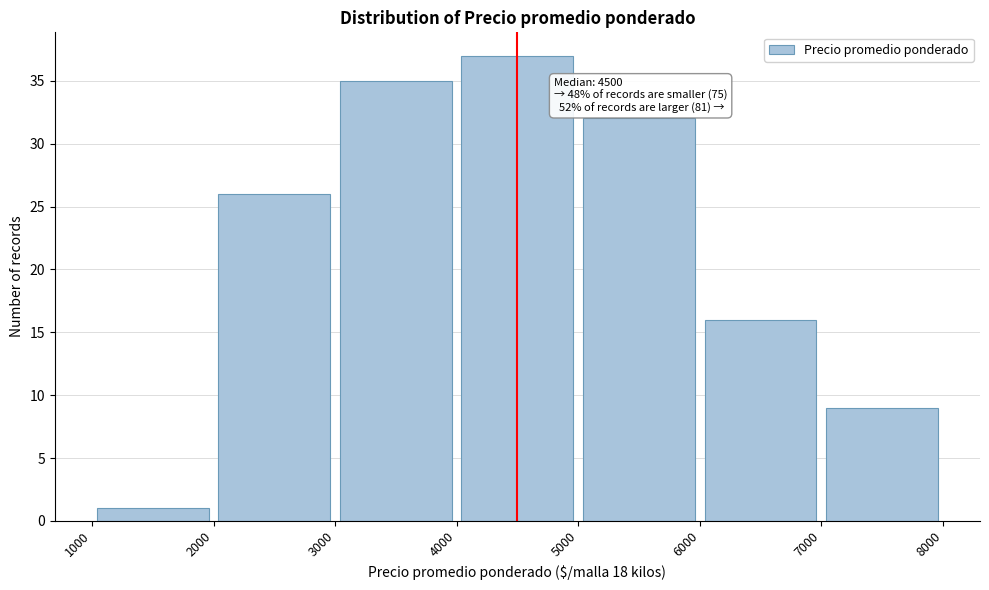

Over which range of the x-axis is the bar tallest?

4000 to 5000